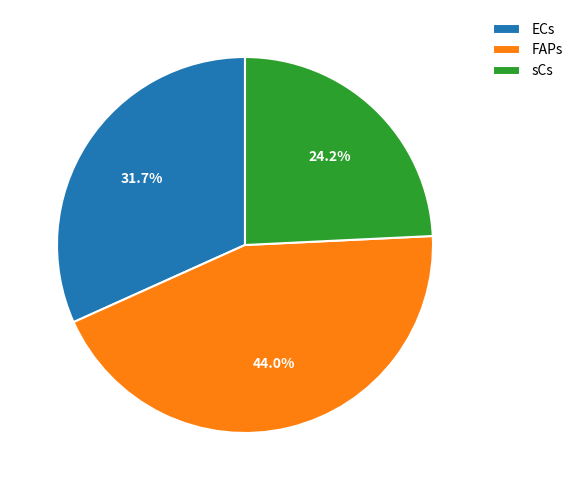

Is it true that sCs is 24% of the pie?

True